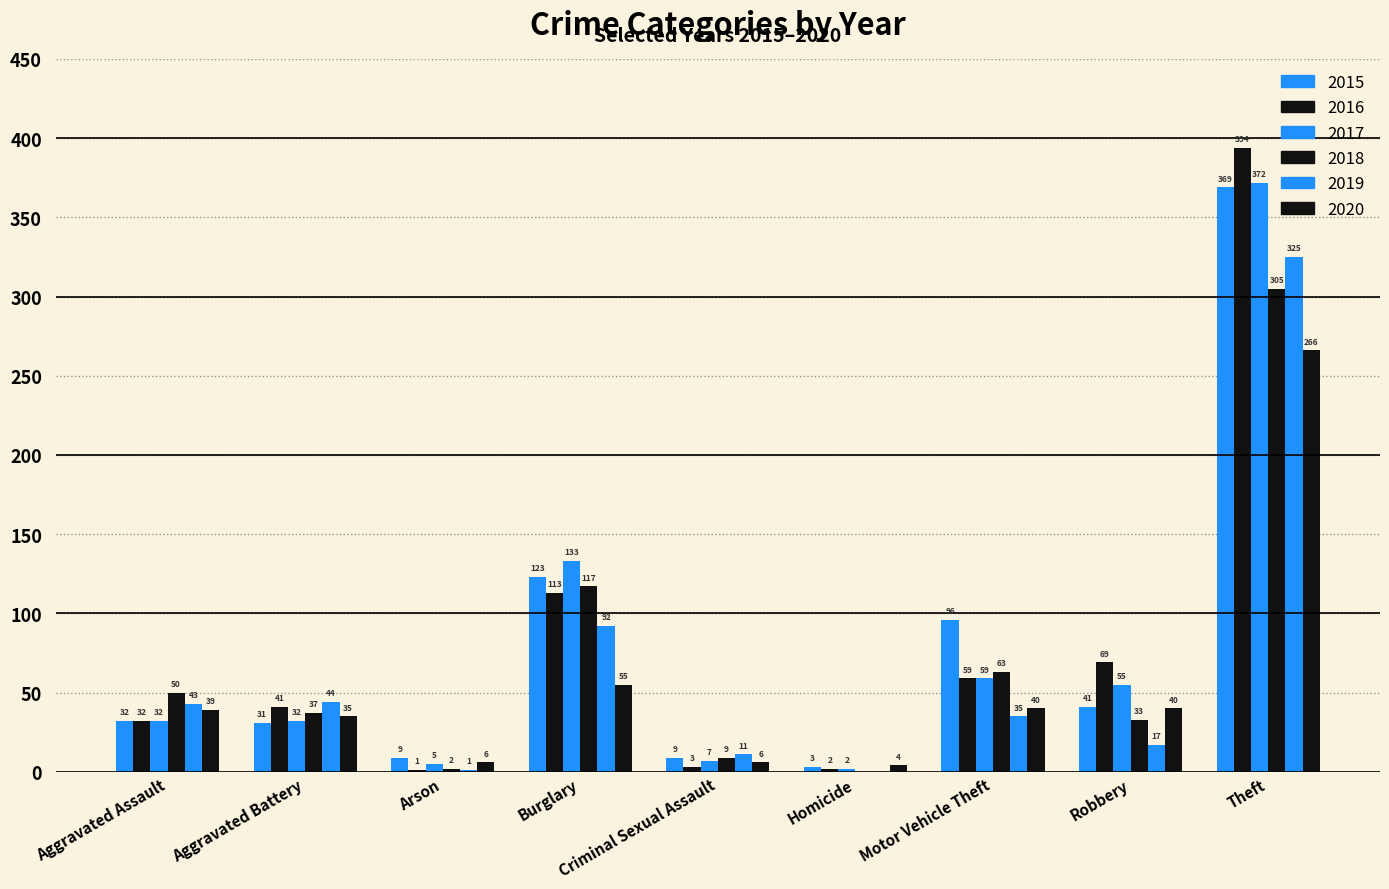

List the labels in order of 2018 value, largest first.

Theft, Burglary, Motor Vehicle Theft, Aggravated Assault, Aggravated Battery, Robbery, Criminal Sexual Assault, Arson, Homicide